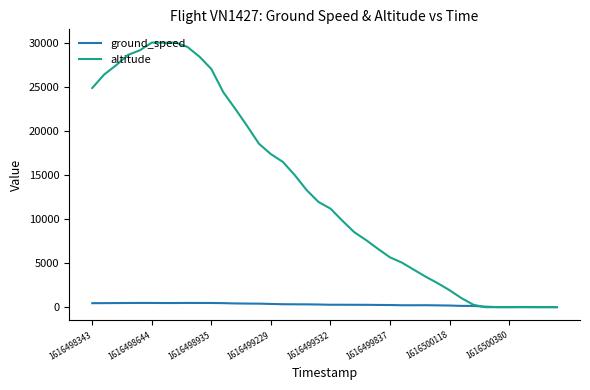

How many lines are shown in the chart?

2